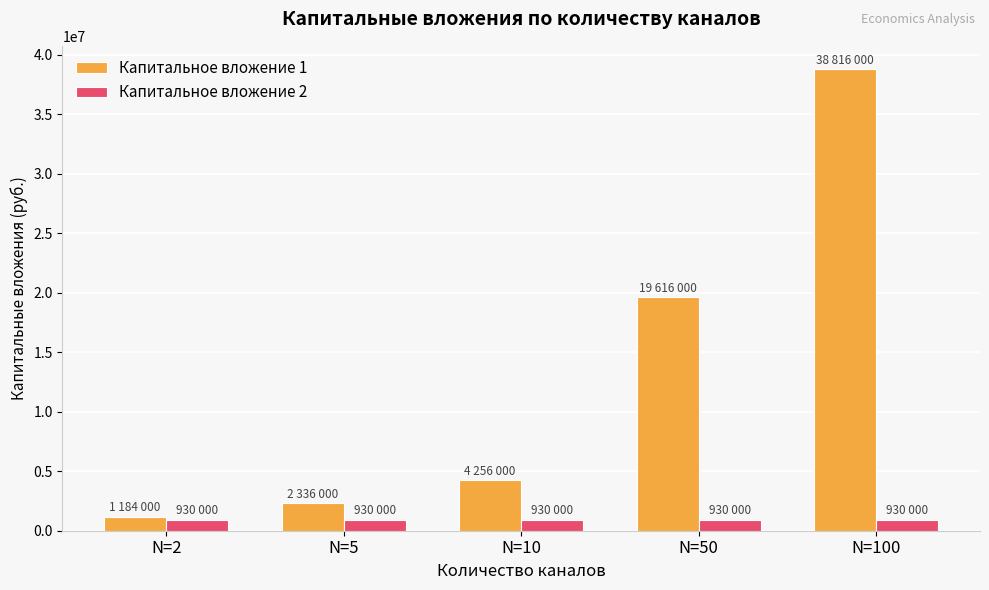

Rank the series by their average value, from highest to lowest.

Капитальное вложение 1, Капитальное вложение 2